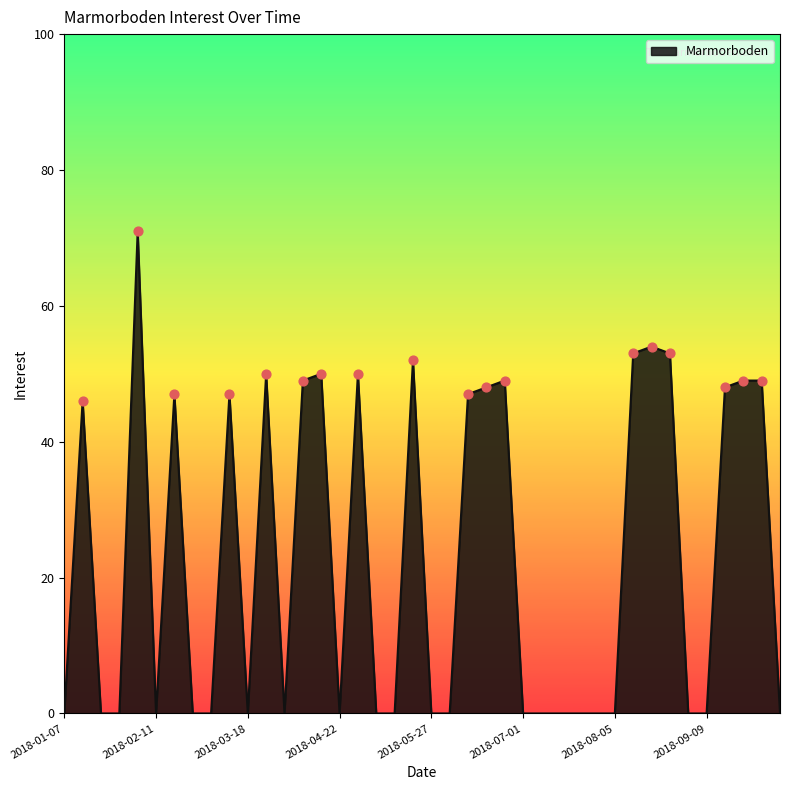

What is the maximum value shown in the chart?

71